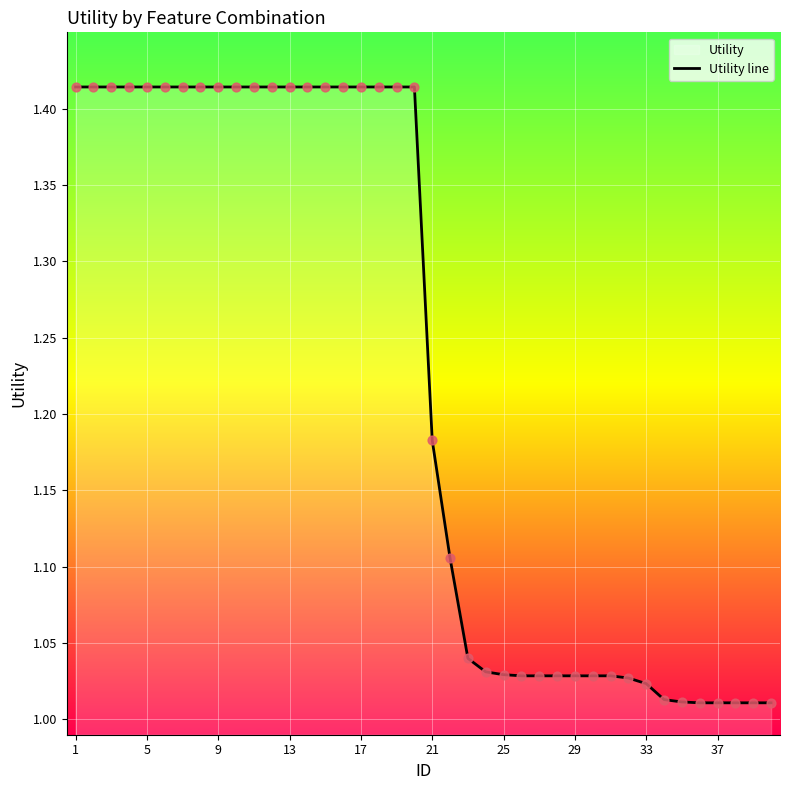

What is the difference between the maximum and minimum values?

0.4